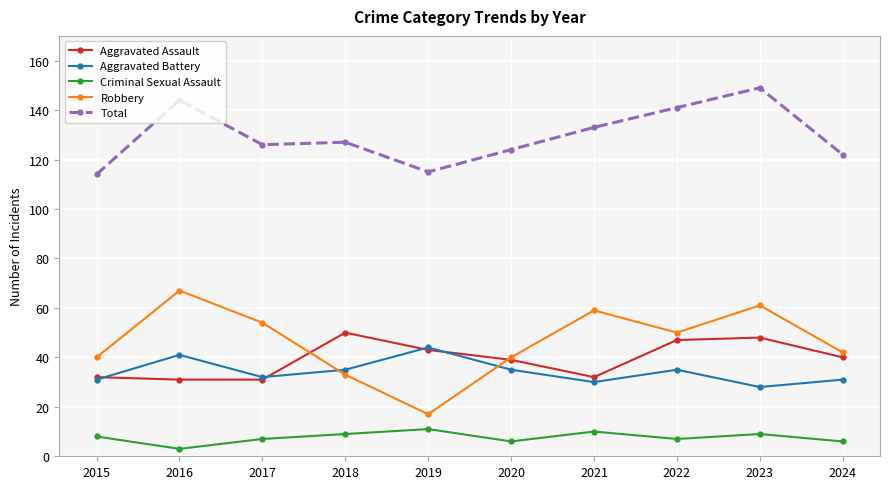

How many interior local peaks does the Aggravated Battery series have?

3